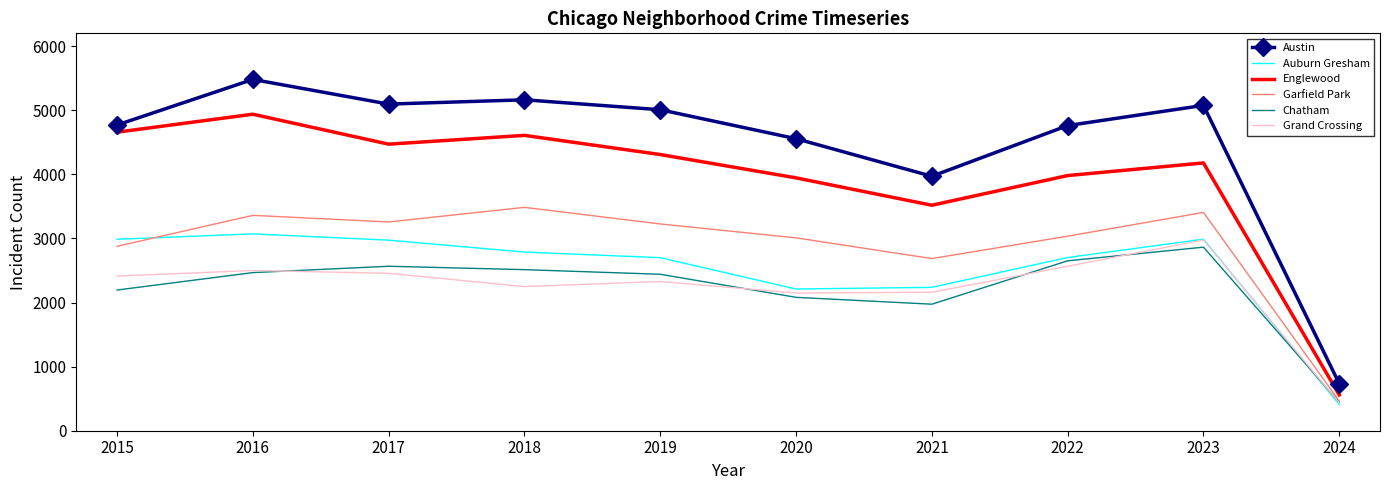

At 2020, list the series in order from largest to smallest.

Austin, Englewood, Garfield Park, Auburn Gresham, Grand Crossing, Chatham